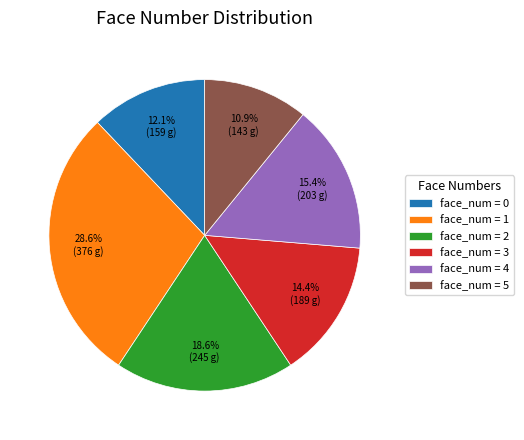

Approximately how many times larger is the value at face_num = 1 compared to face_num = 2?

1.5